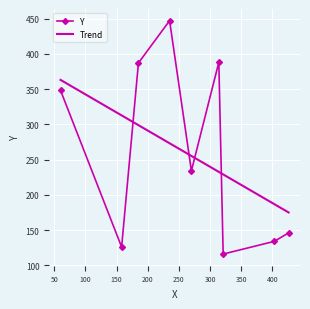

What is the average value?

258